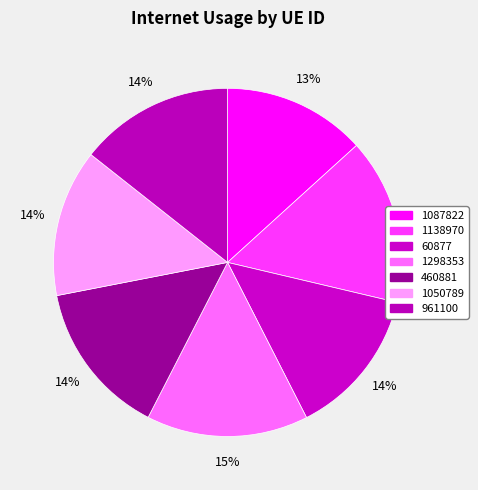

The 1087822 slice represents 24% of the pie. True or false?

False